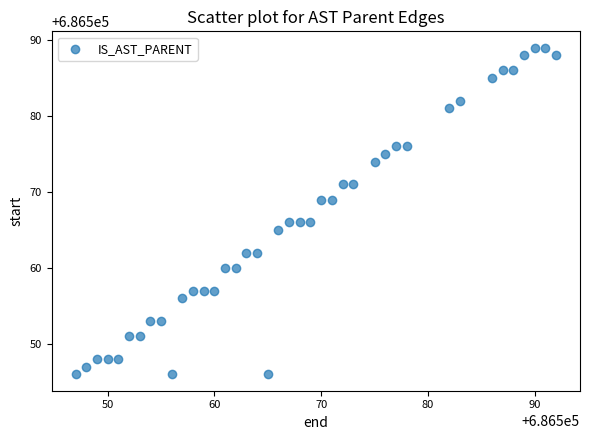

What is the range of X values (max minus min)?

45